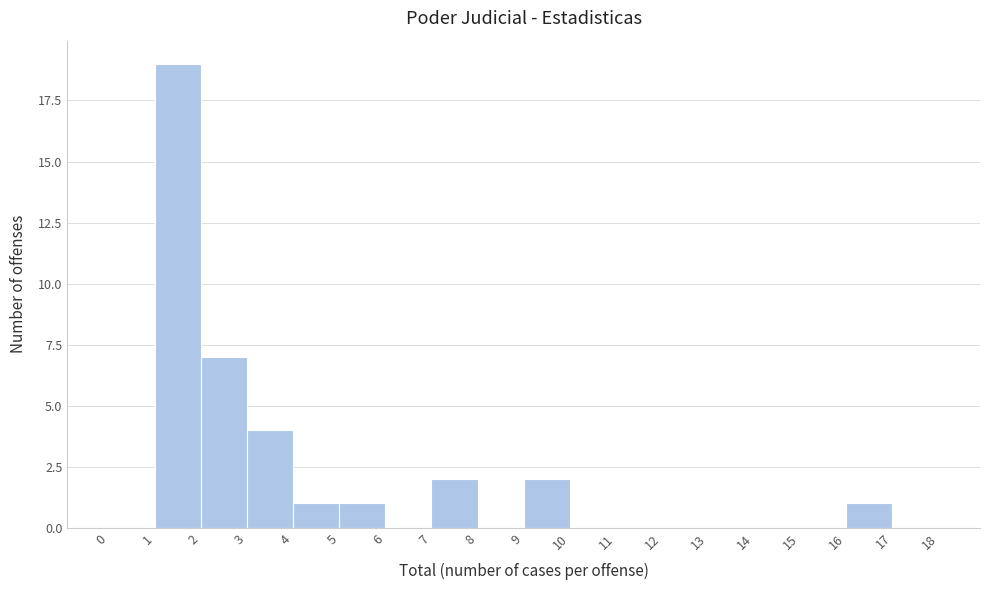

What is the height of the bar covering 16 to 17 on the x-axis? The values are not printed on the chart, so give them approximately, as read against the axis.

1